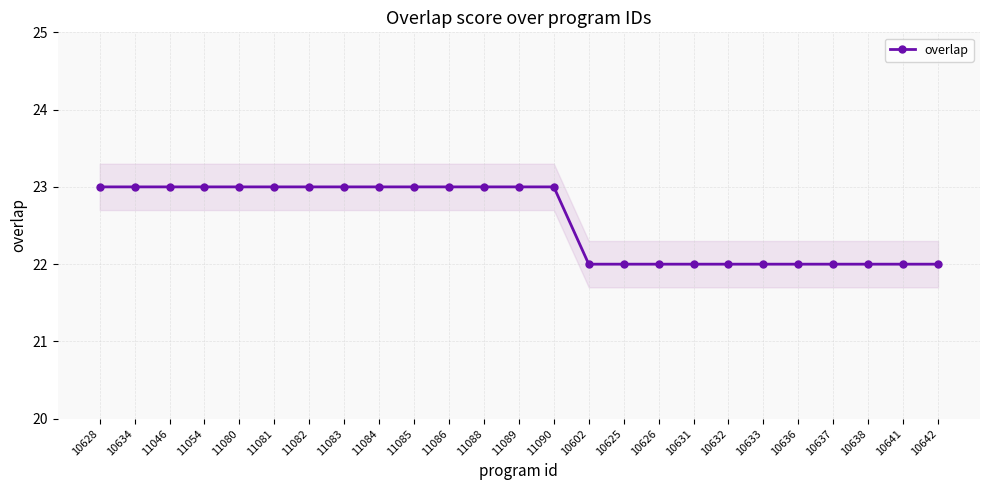

What is the smallest value displayed?

22